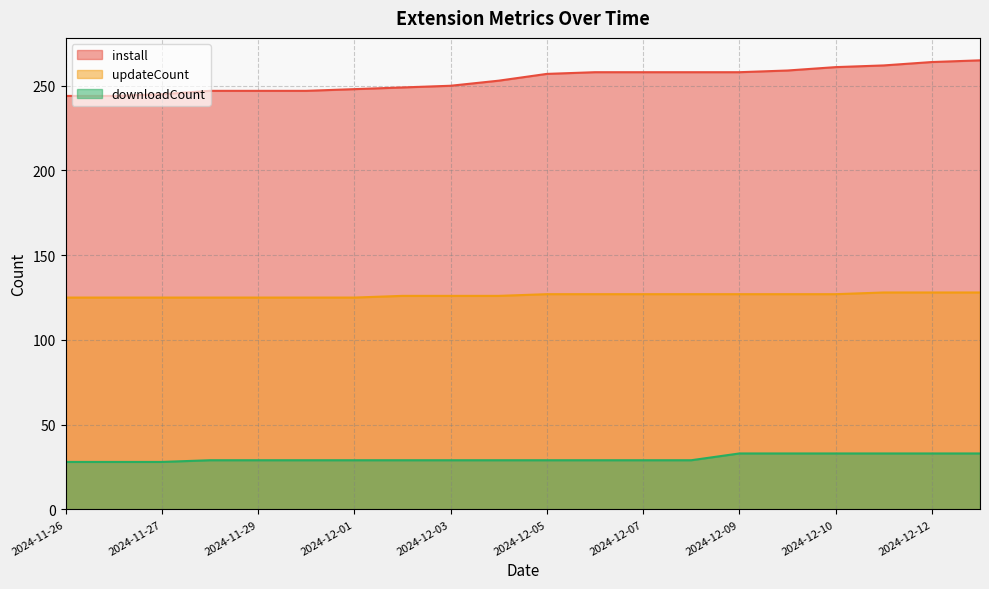

The value of downloadCount at 2024-12-09 is 33. True or false?

True